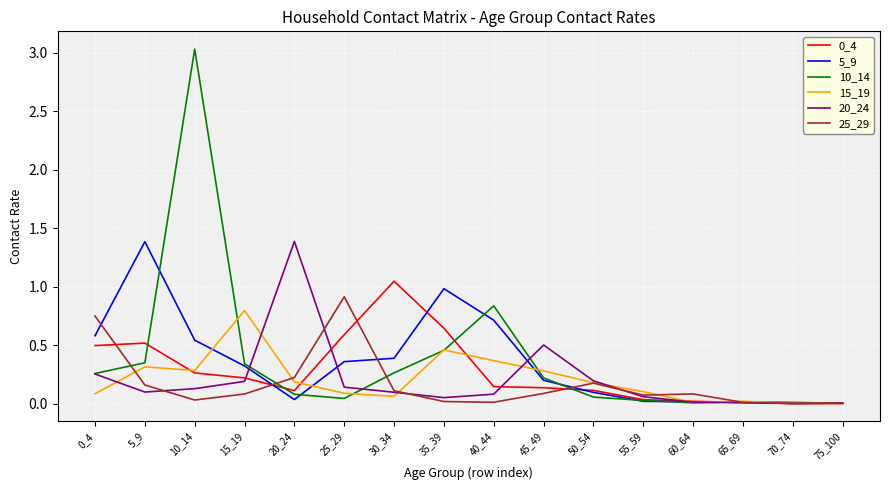

Is it true that 5_9 equals 0.4 at 25_29?

True